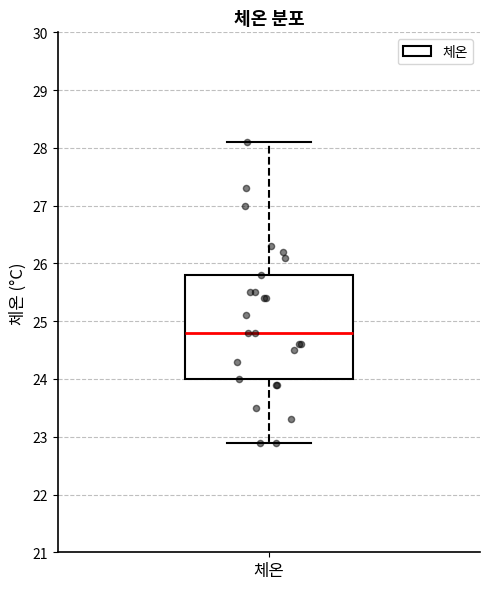

Transcribe this box plot: give where the median line is, the range the box spans, and where the two whiskers end, as read against the y-axis. The values are not printed on the chart, so give them approximately, as read against the axis.

median 24.8, box 24.0 to 25.8, whiskers 22.9 to 28.1